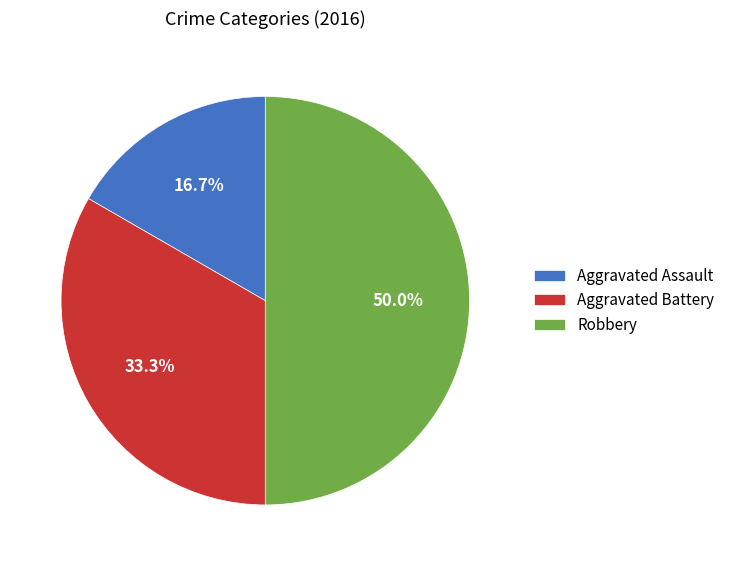

To the nearest percent, what is the difference between the largest and smallest slice percentages?

33%